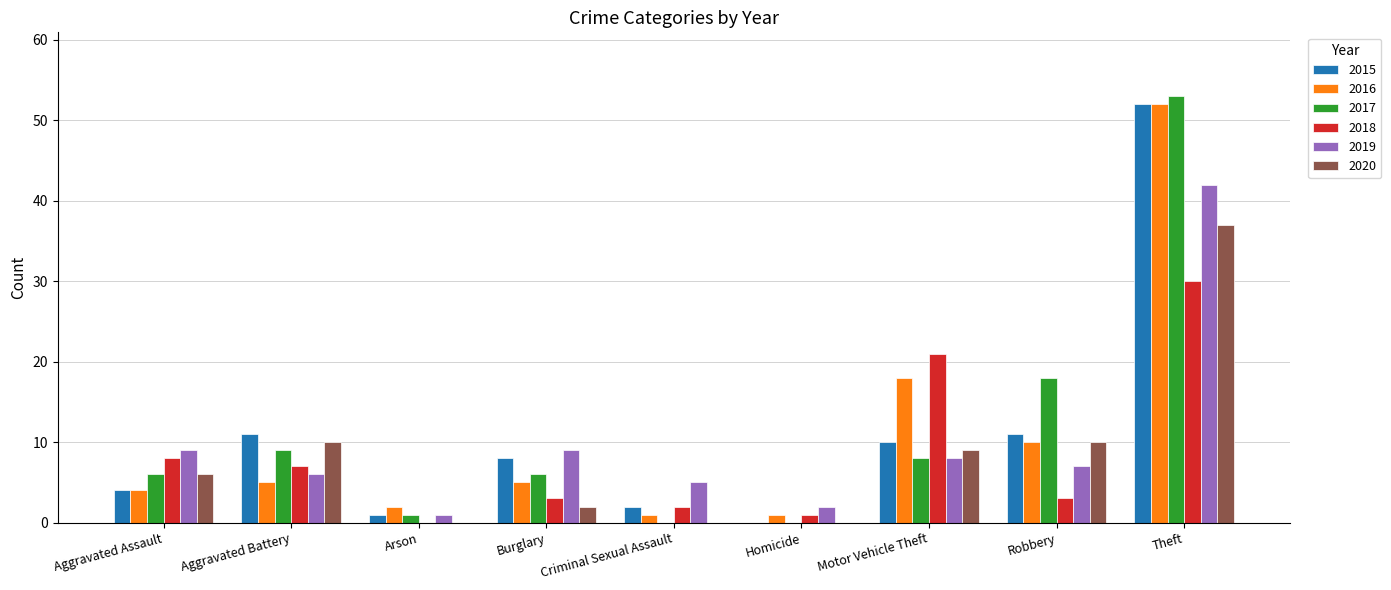

Between Aggravated Battery and Homicide, which series saw the biggest shift?

2015